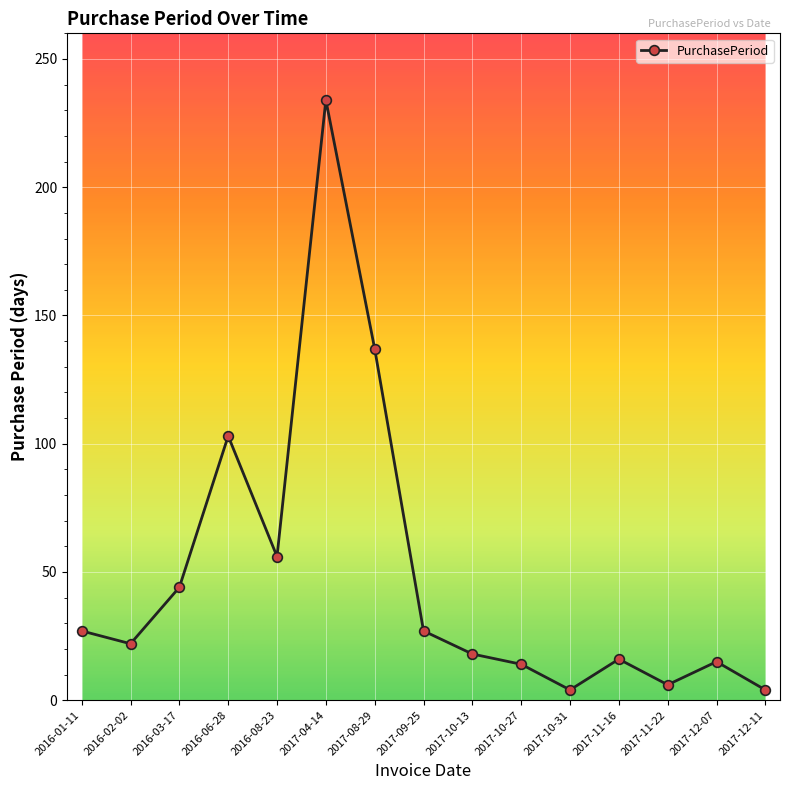

What is the maximum value shown in the chart?

234